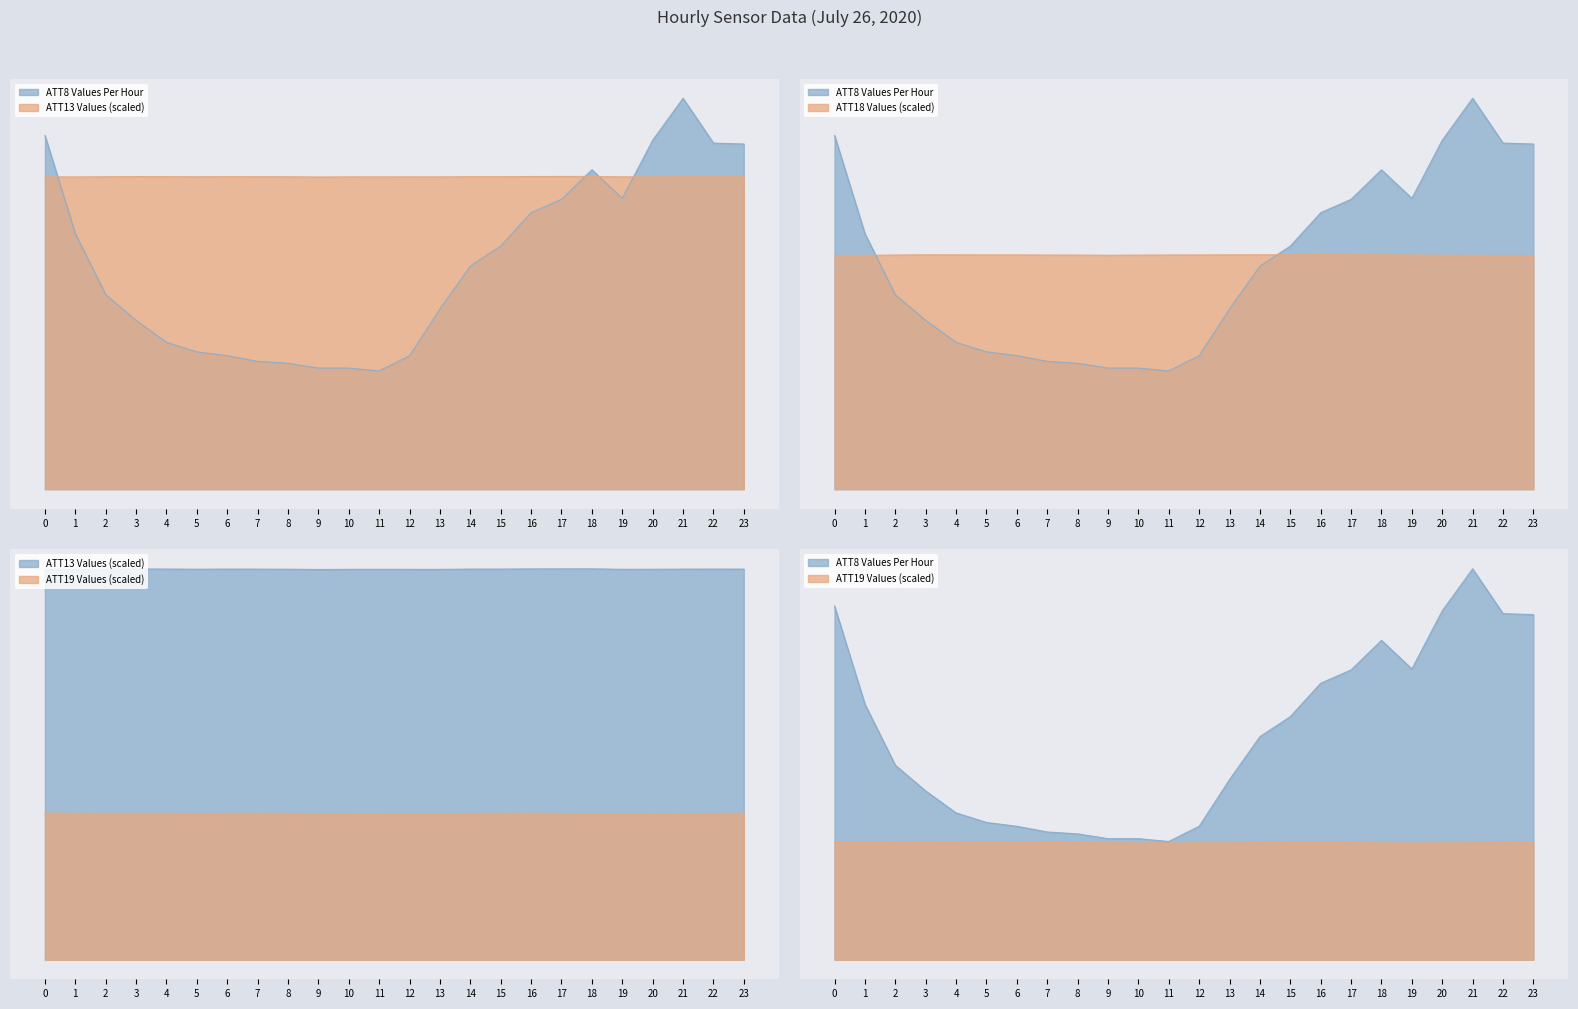

True or false: ATT18 and ATT8 cross at least once.

True